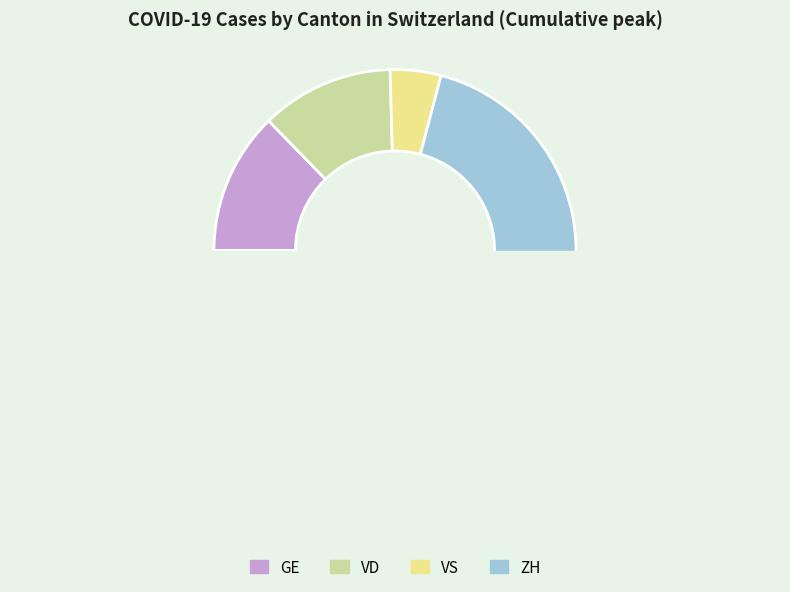

How much of the chart is everything except 31?

94.3%